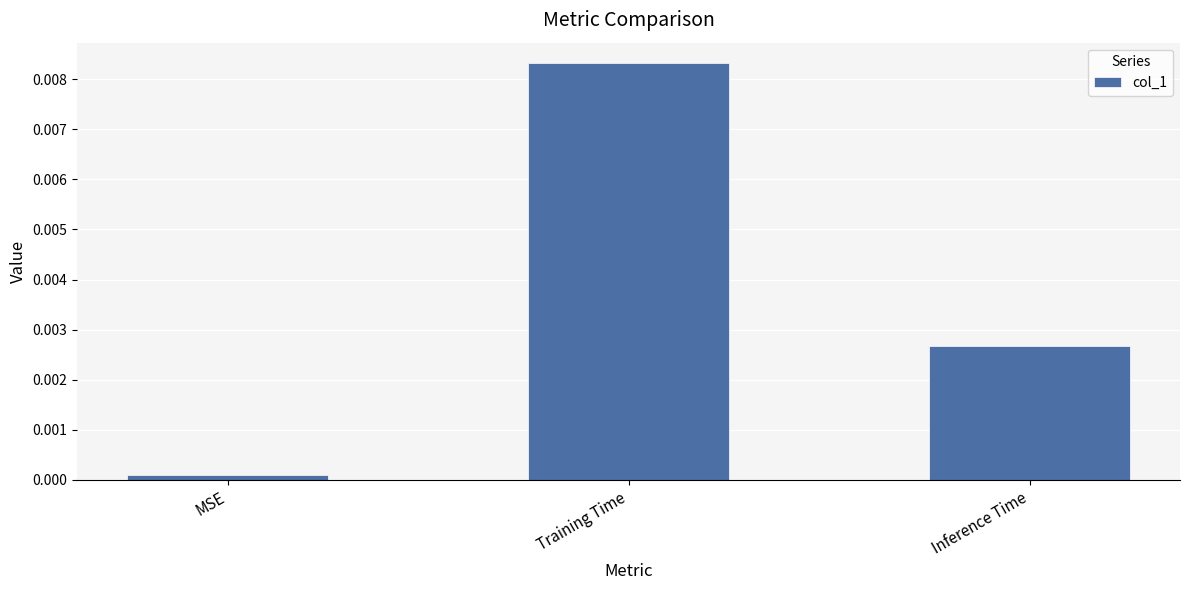

What is the label of the 1st bar from the right?

Inference Time